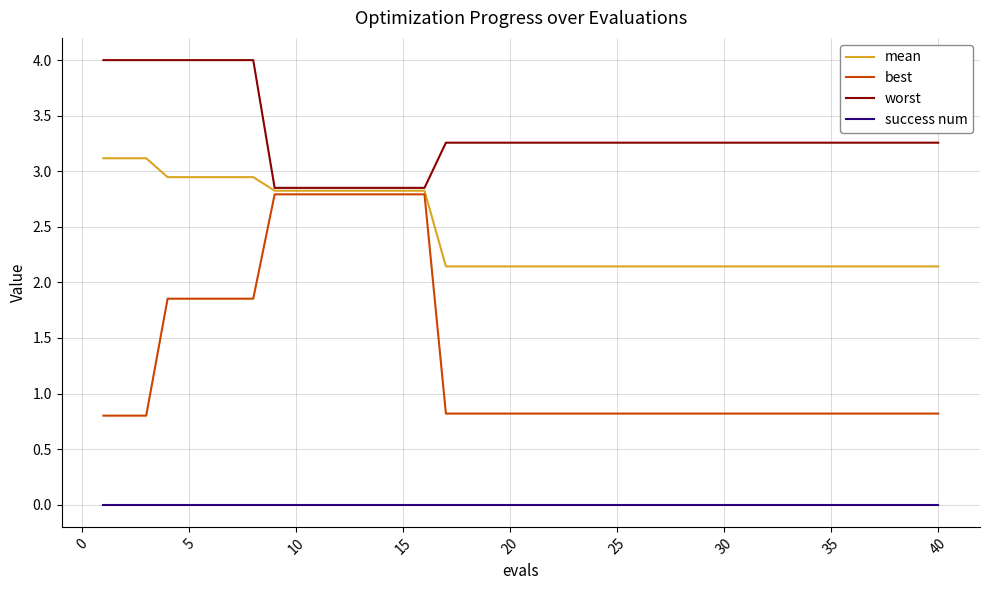

True or false: success num and best intersect in this chart.

False